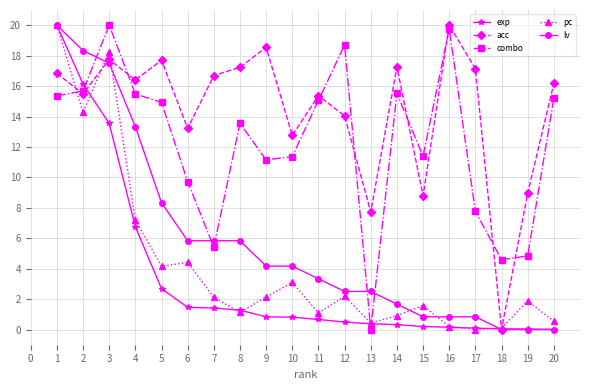

What is the sum of all pc values?

85.7